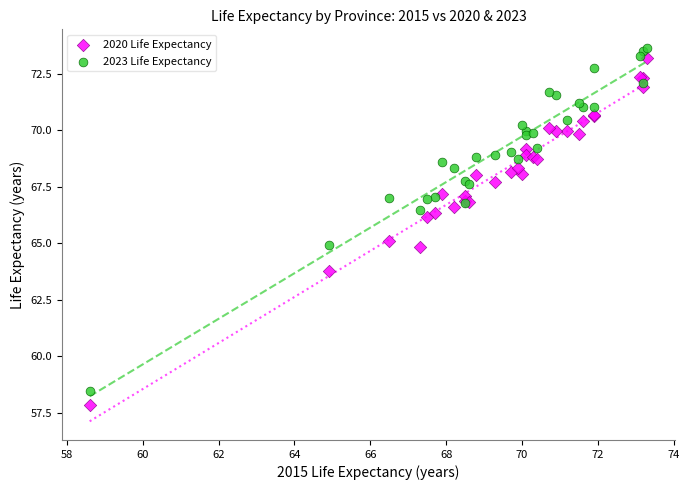

What is the X range (max minus min) for the scatter plot?

14.7